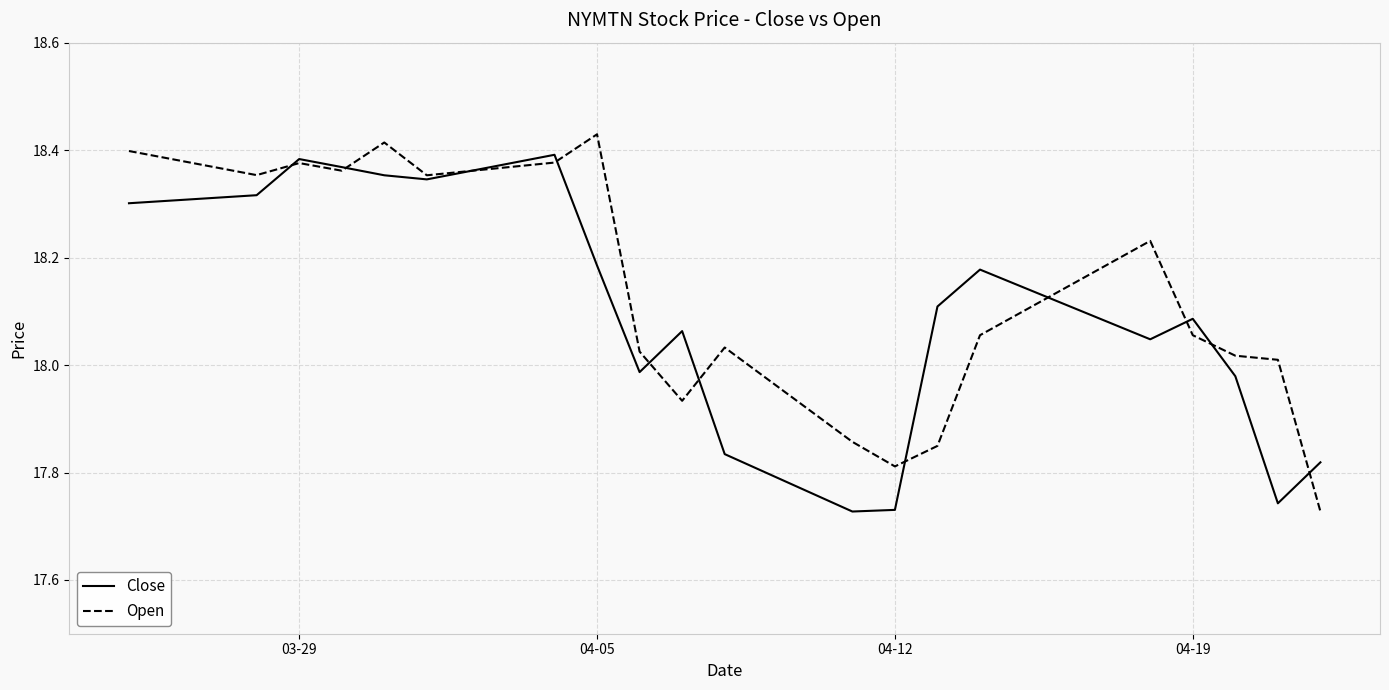

Where is the first local maximum for Close?

03-29